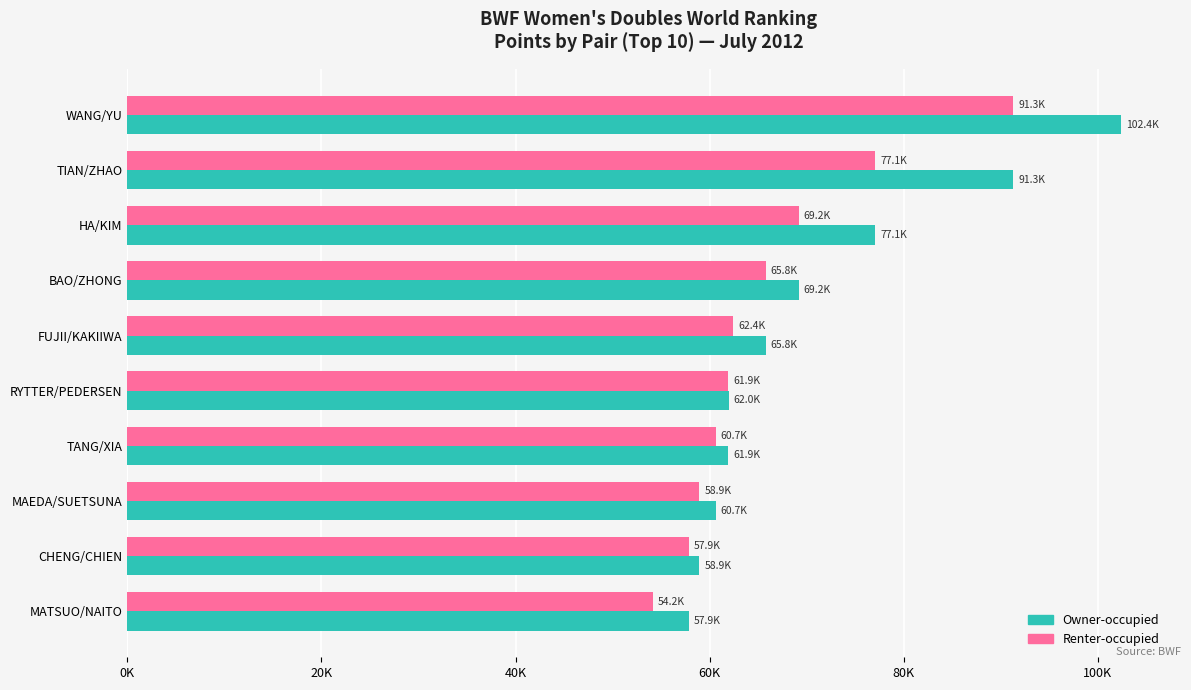

What is the minimum value for Renter-occupied?

54157.9